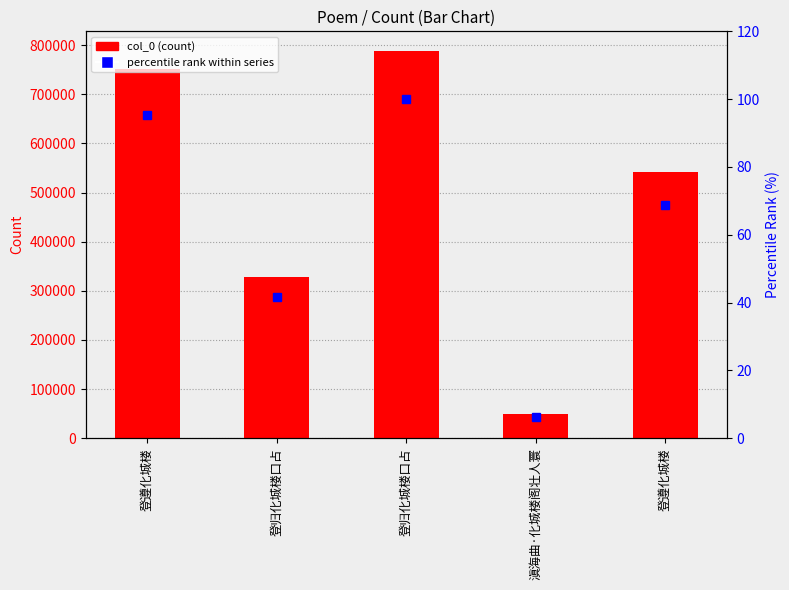

The percentile rank within series series shows 6.4 at 滇海曲·化城楼阁壮人寰. True or false?

True